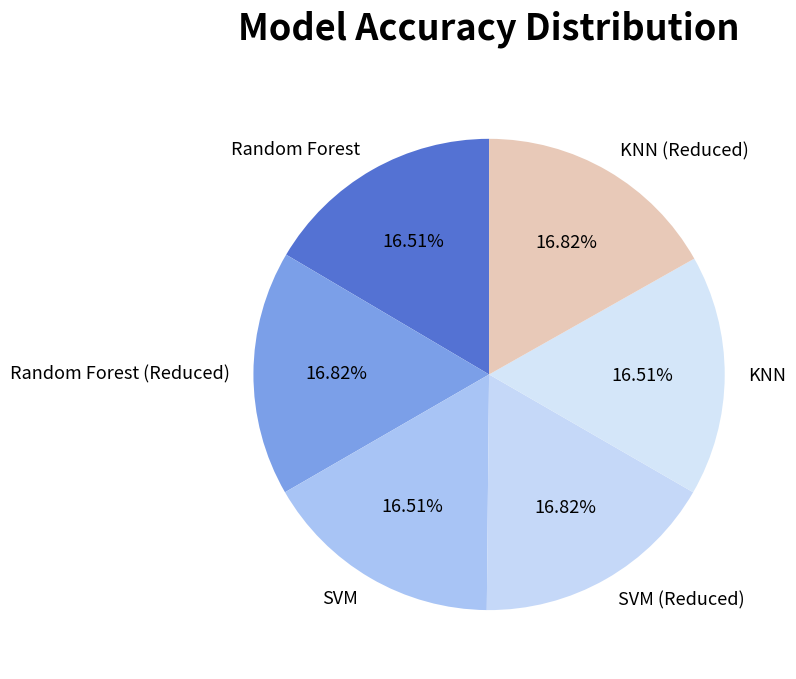

The SVM slice represents 17% of the pie. True or false?

True